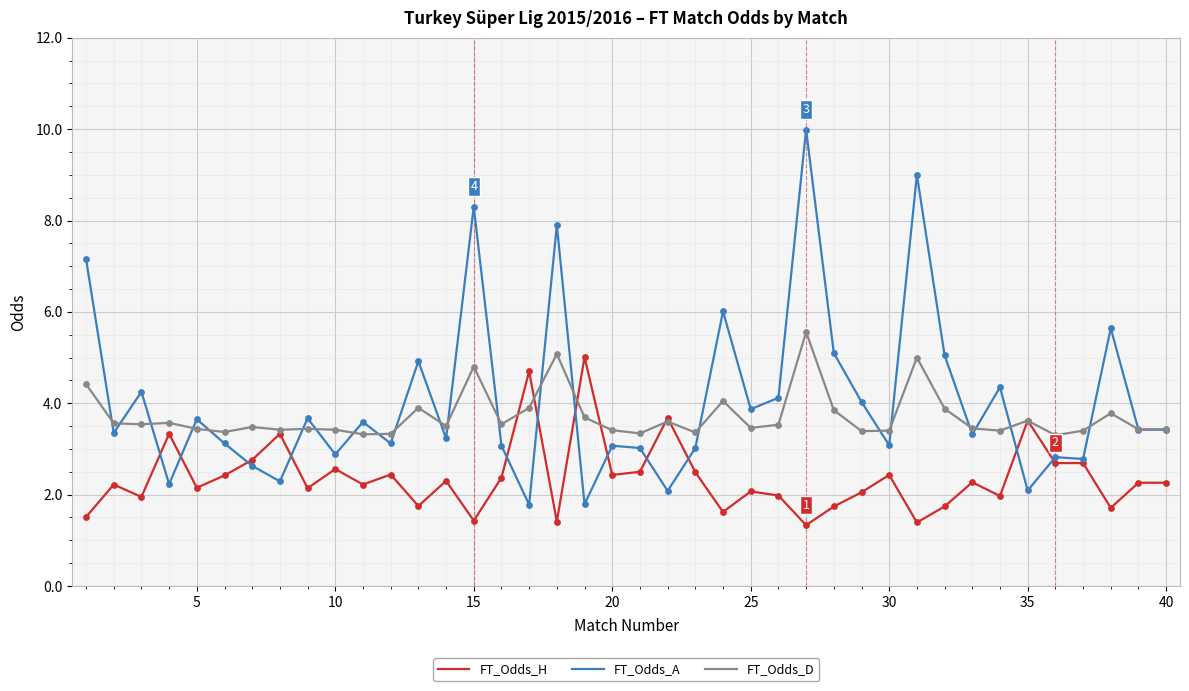

At how many categories does at least one series exceed 8?

3